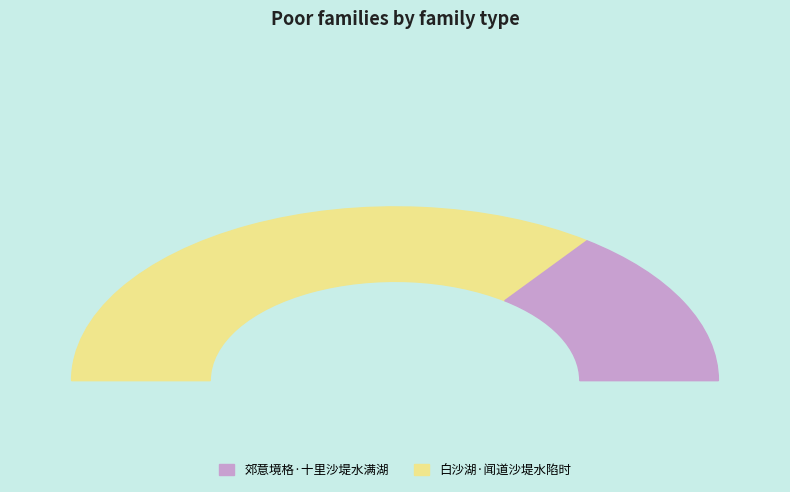

To the nearest percent, what percentage of the pie is 白沙湖·闻道沙堤水陷时?

70%